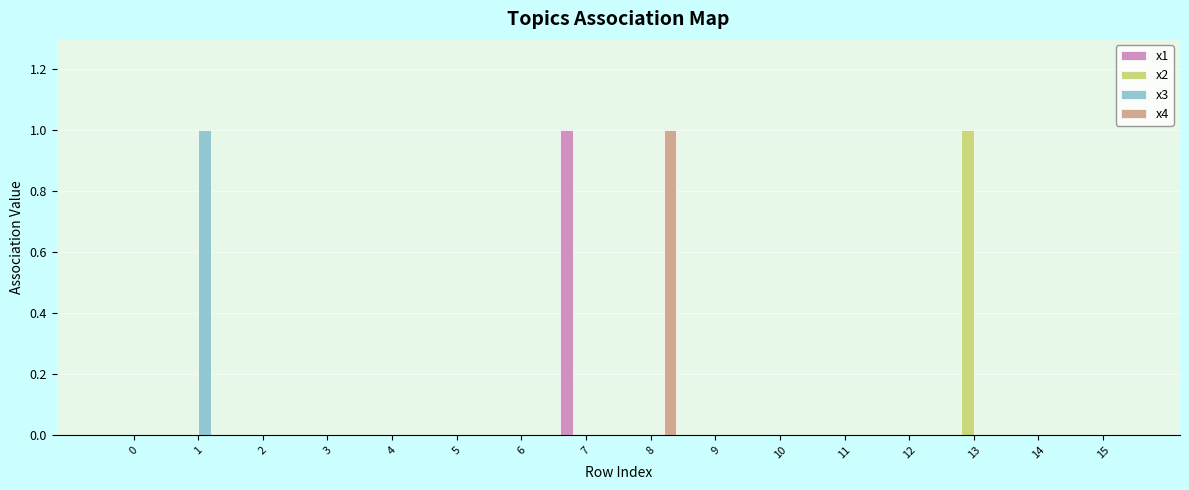

Reading left to right, what are all the values shown in this chart?

x1: 0=0	1=0	2=0	3=0	4=0	5=0	6=0	7=1	8=0	9=0	10=0	11=0	12=0	13=0	14=0	15=0
x2: 0=0	1=0	2=0	3=0	4=0	5=0	6=0	7=0	8=0	9=0	10=0	11=0	12=0	13=1	14=0	15=0
x3: 0=0	1=1	2=0	3=0	4=0	5=0	6=0	7=0	8=0	9=0	10=0	11=0	12=0	13=0	14=0	15=0
x4: 0=0	1=0	2=0	3=0	4=0	5=0	6=0	7=0	8=1	9=0	10=0	11=0	12=0	13=0	14=0	15=0